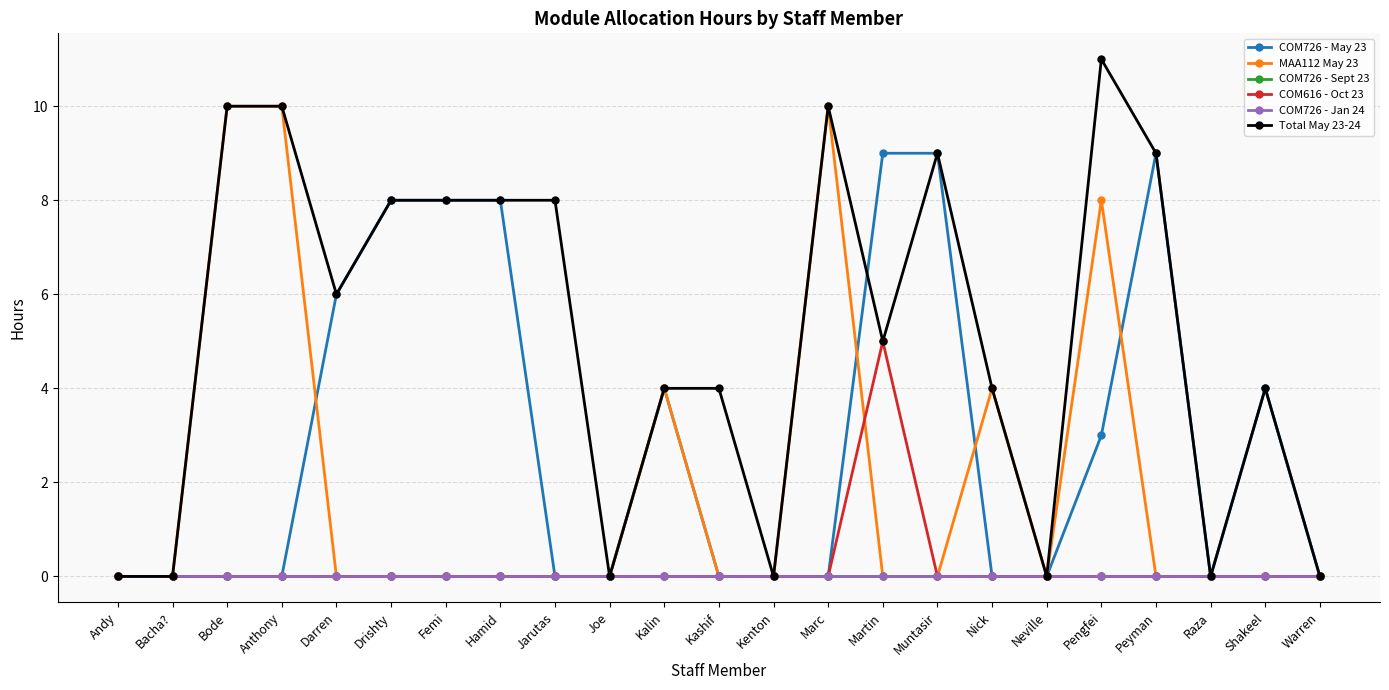

What is the difference between the second highest and minimum values in the Total May 23-24 series?

10